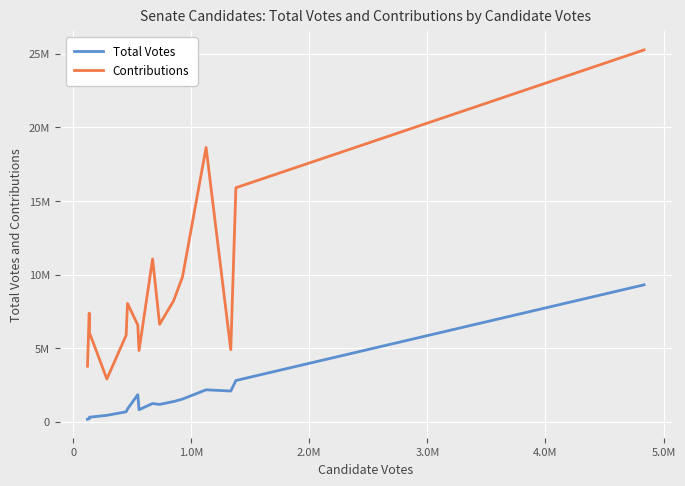

What are all the series names shown in the legend?

Total Votes, Contributions